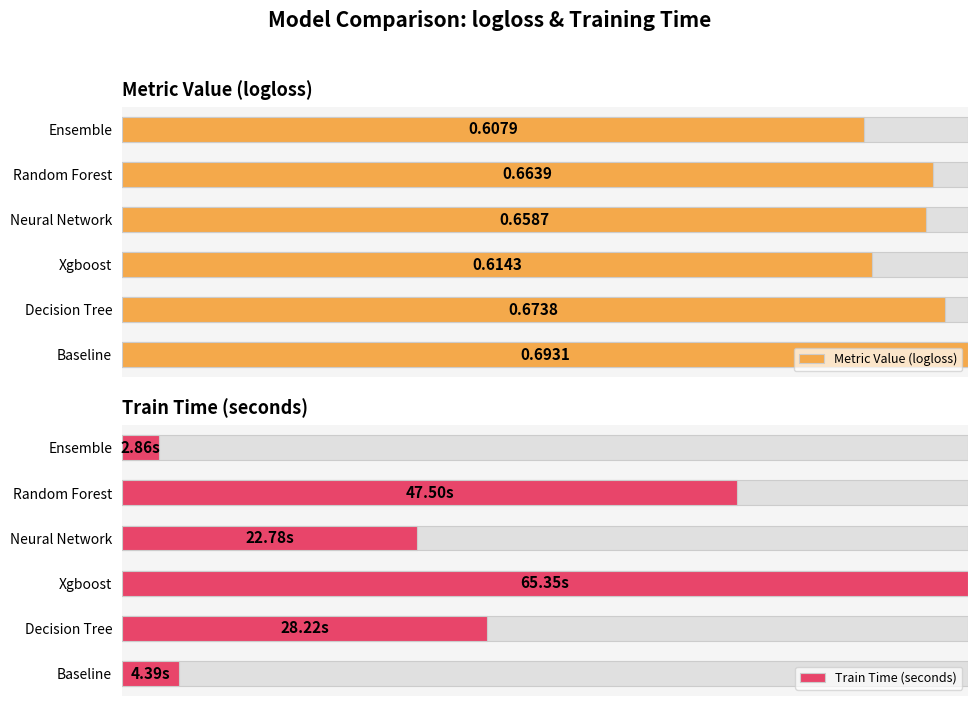

Which series has the largest total across all categories?

Metric Value (logloss)